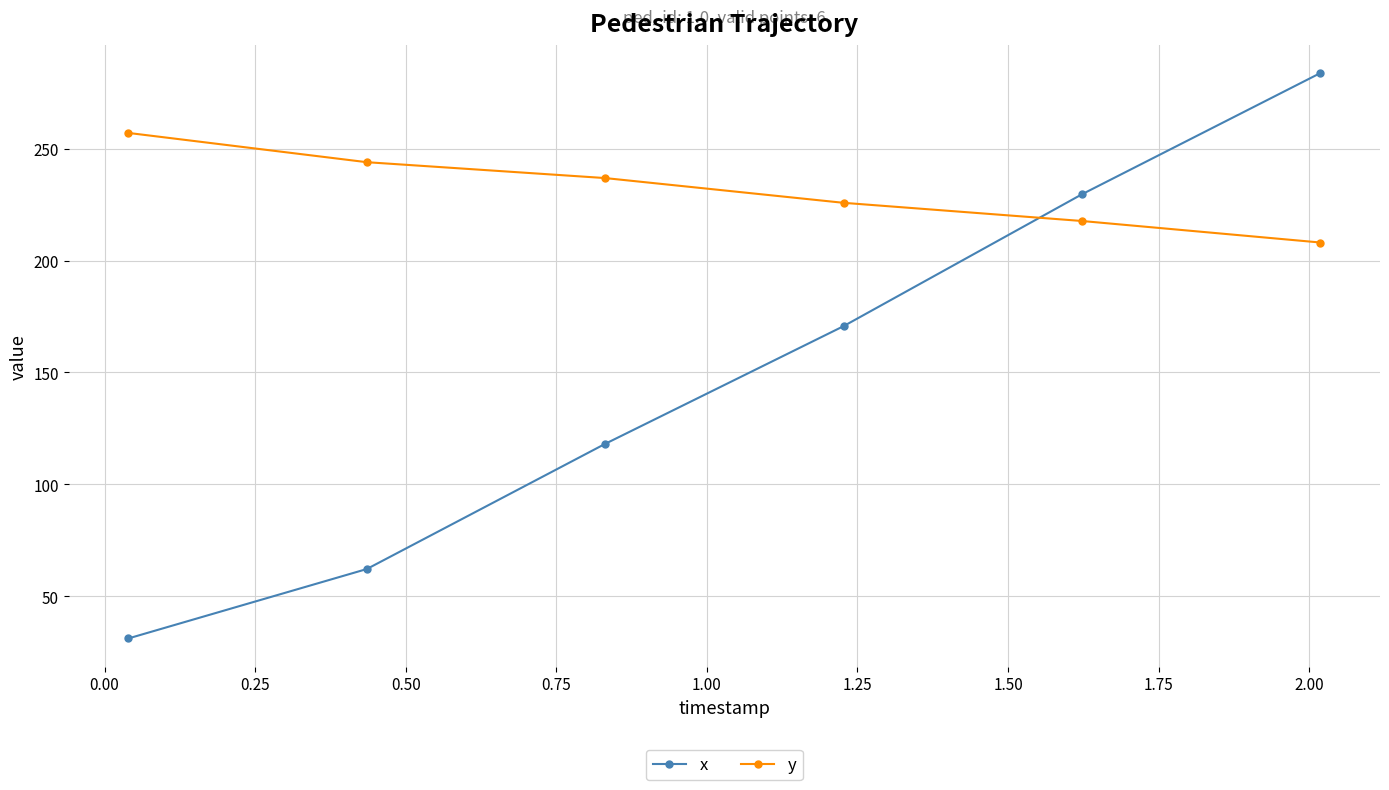

Which series has the widest spread of values?

x